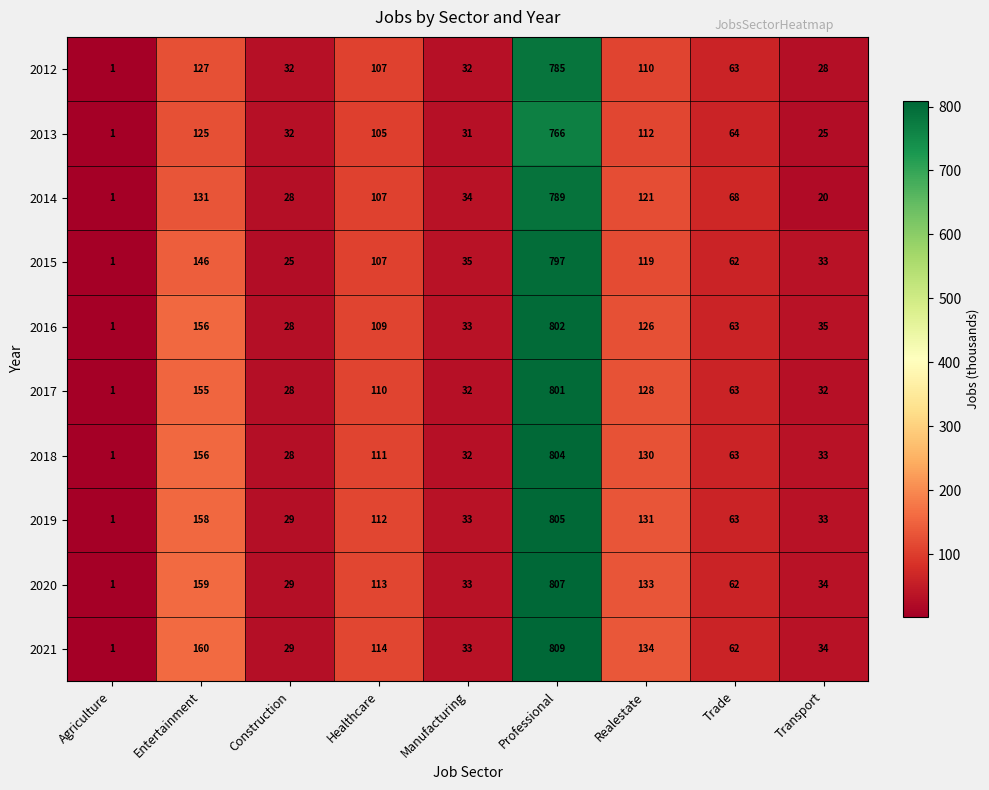

Rank the series by their maximum value, from lowest to highest.

2013, 2012, 2014, 2015, 2017, 2016, 2018, 2019, 2020, 2021